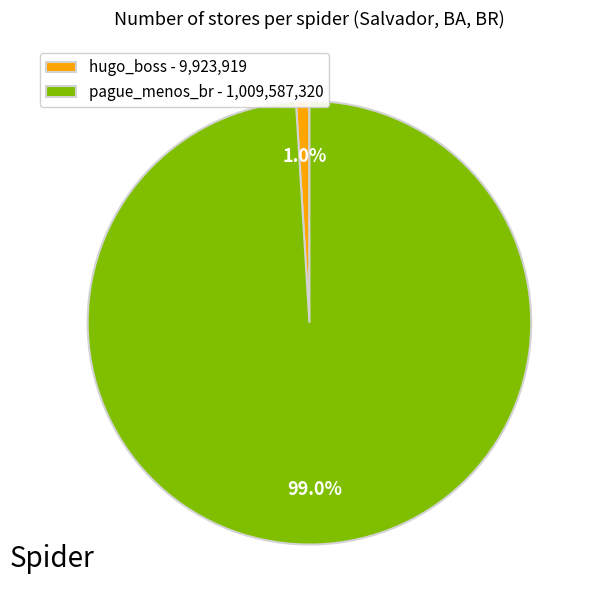

To the nearest percent, what is the average slice percentage?

50%